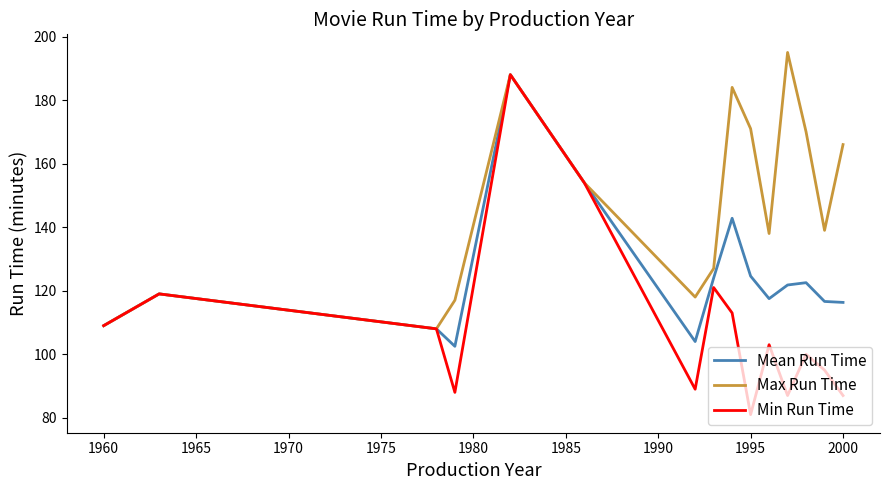

What are all the series names shown in the legend?

Mean Run Time, Max Run Time, Min Run Time